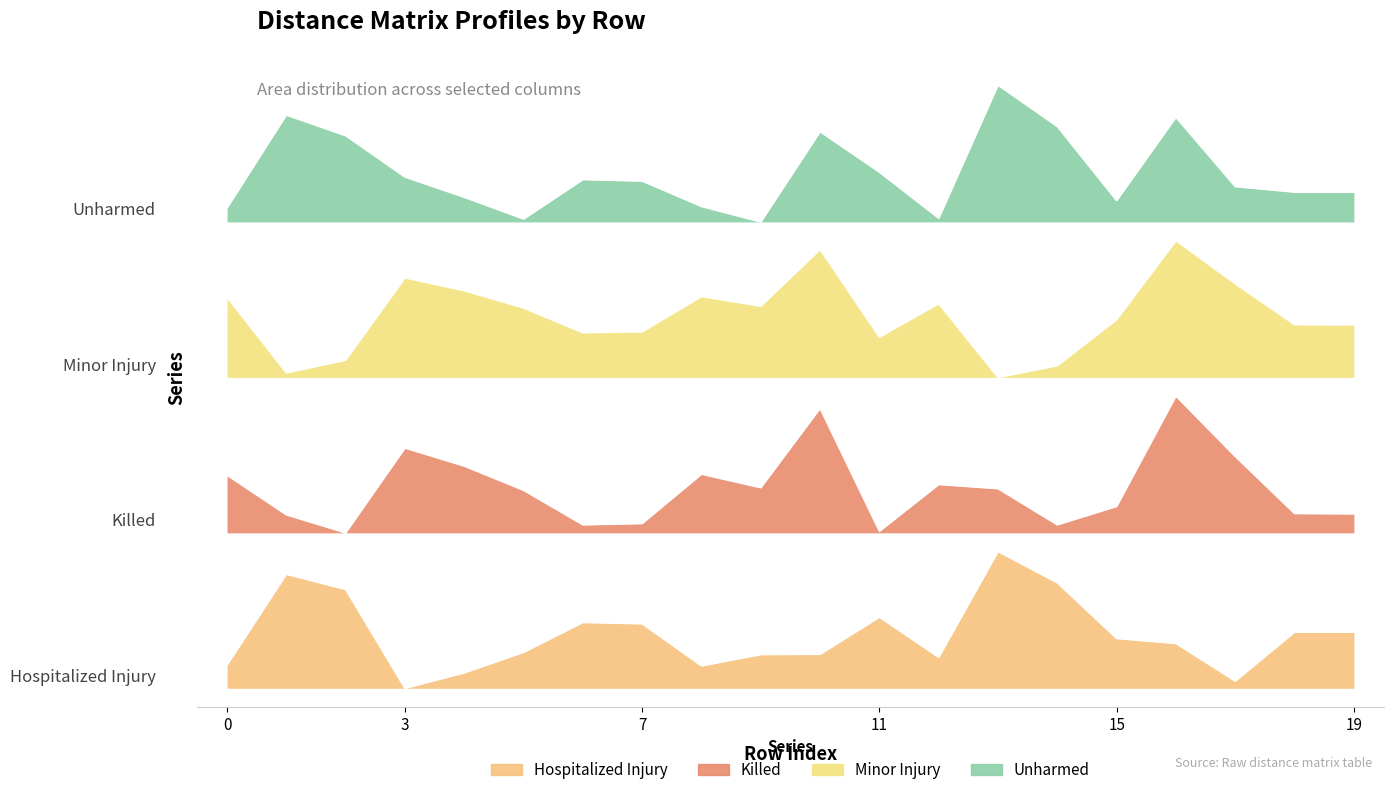

List the labels in order of col_3 value, largest first.

13, 1, 14, 2, 11, 6, 7, 18, 19, 15, 16, 5, 10, 9, 12, 0, 8, 4, 17, 3